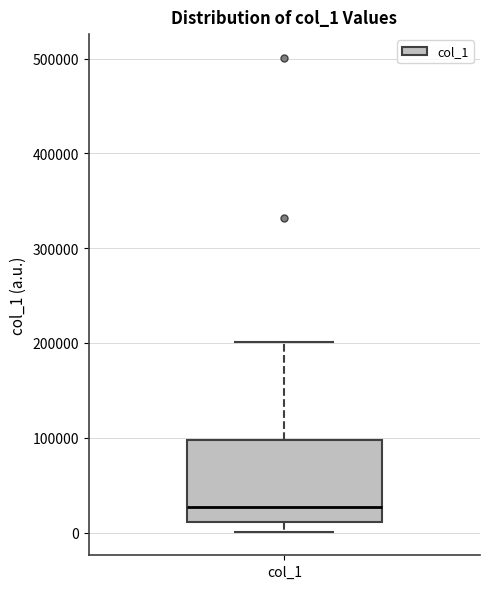

Where is the lower edge of the box for col_1 on the y-axis? The values are not printed on the chart, so give them approximately, as read against the axis.

10000